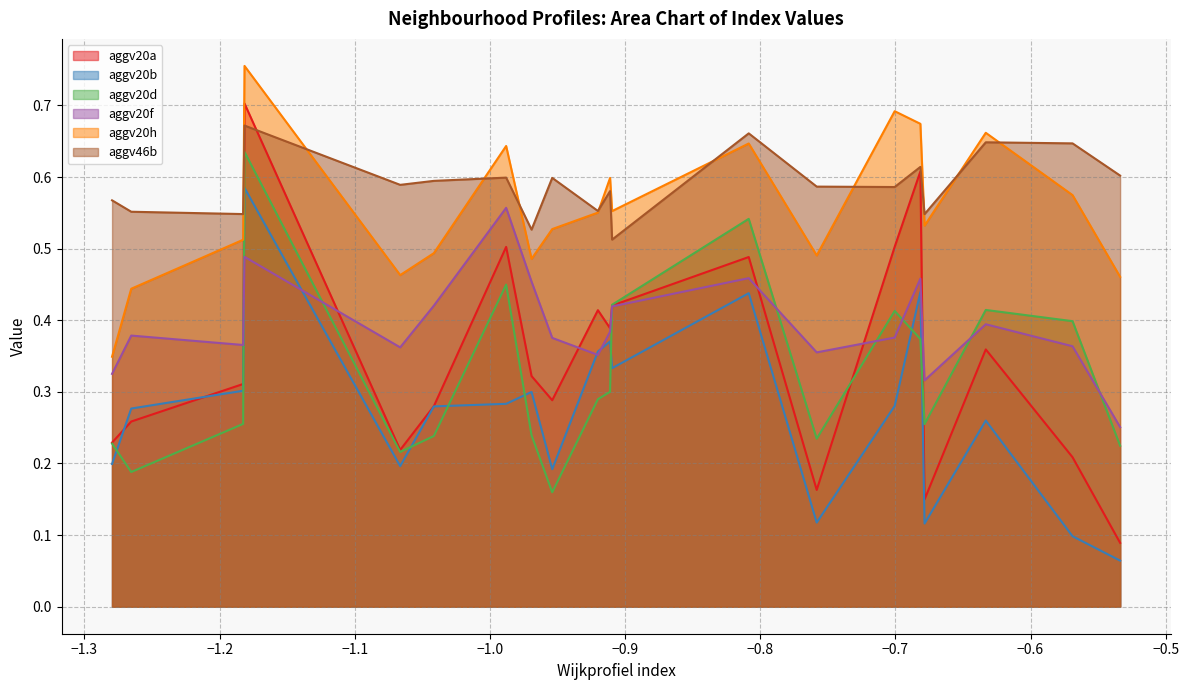

Count the number of data series in this chart.

6